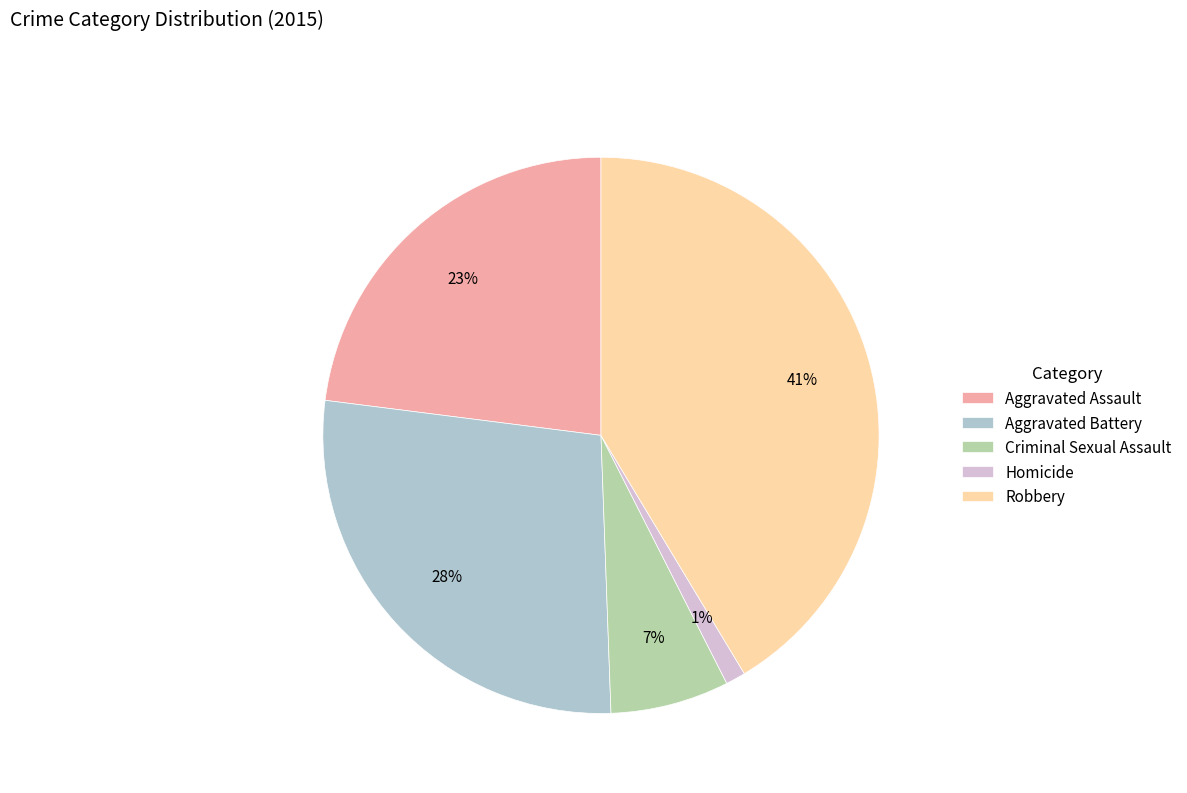

What is the smallest slice in the pie chart?

Homicide